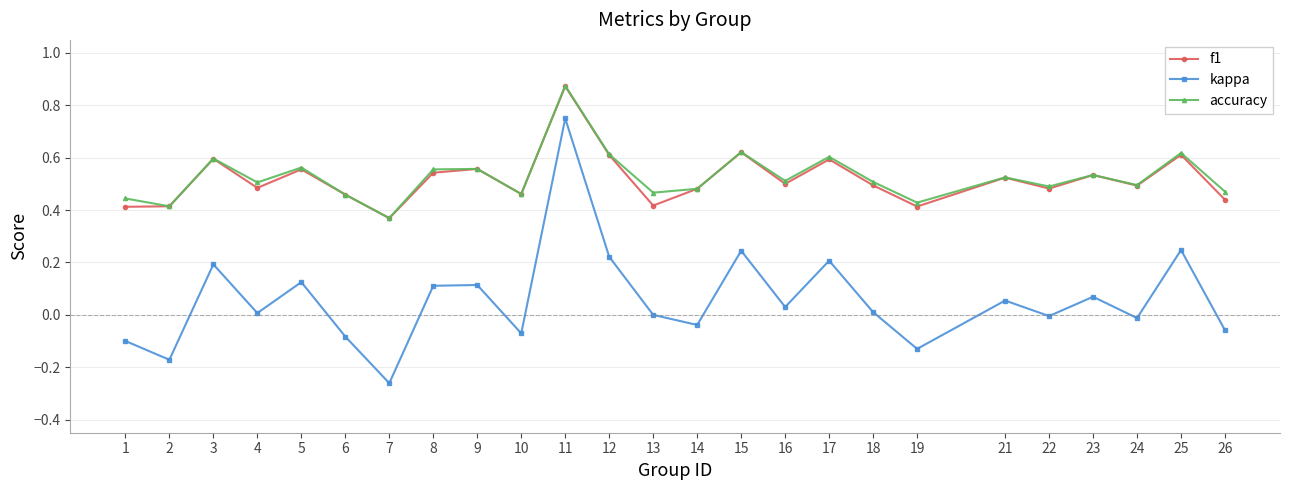

What is the total value across all series at 15?

1.5